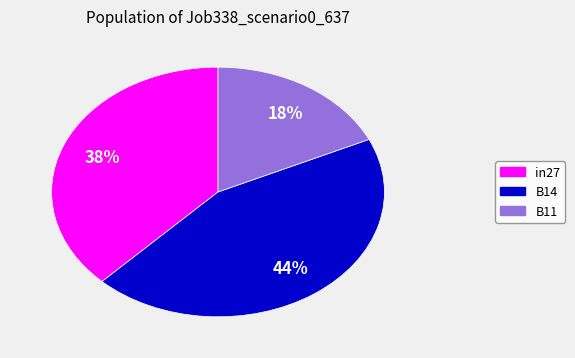

To the nearest percent, what percentage of the pie is B14?

44%